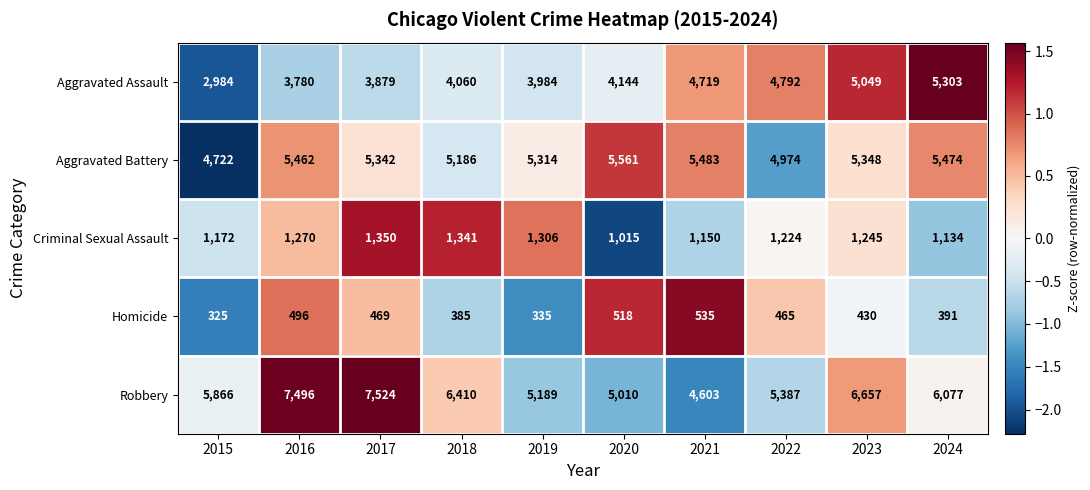

Which series has the widest spread of values?

Robbery